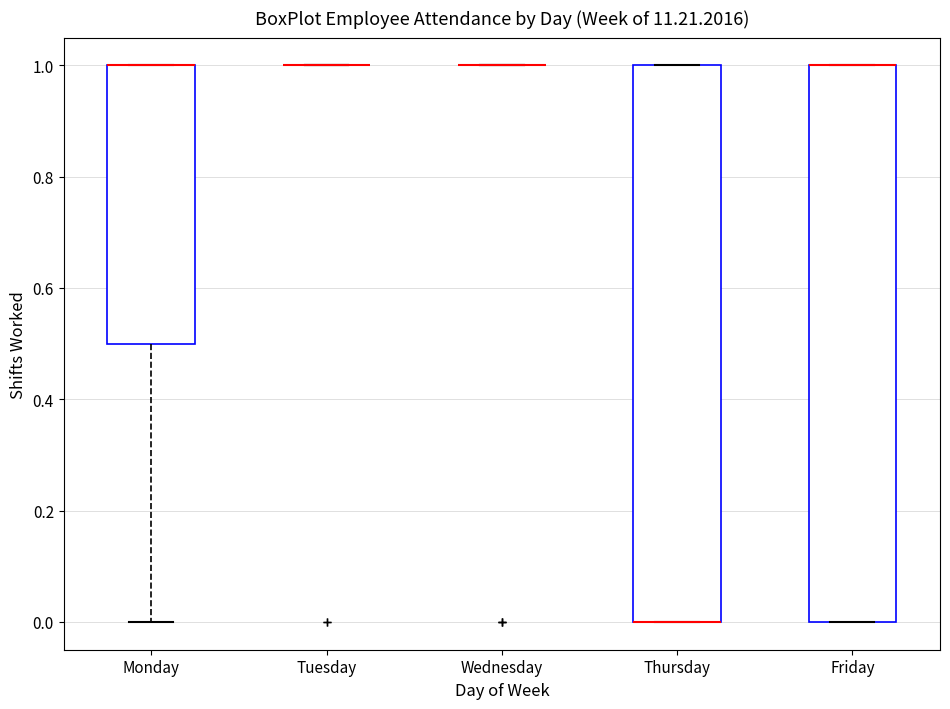

Where is the upper edge of the box for Thursday on the y-axis? The values are not printed on the chart, so give them approximately, as read against the axis.

1.0